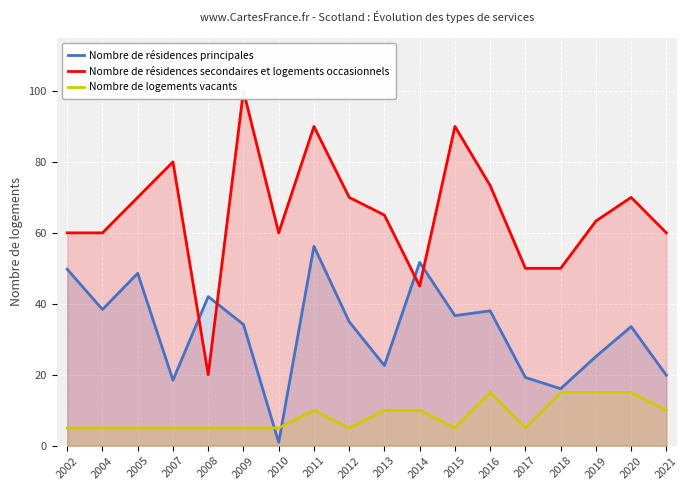

Which has a higher value, 2008 or 2015?

2008